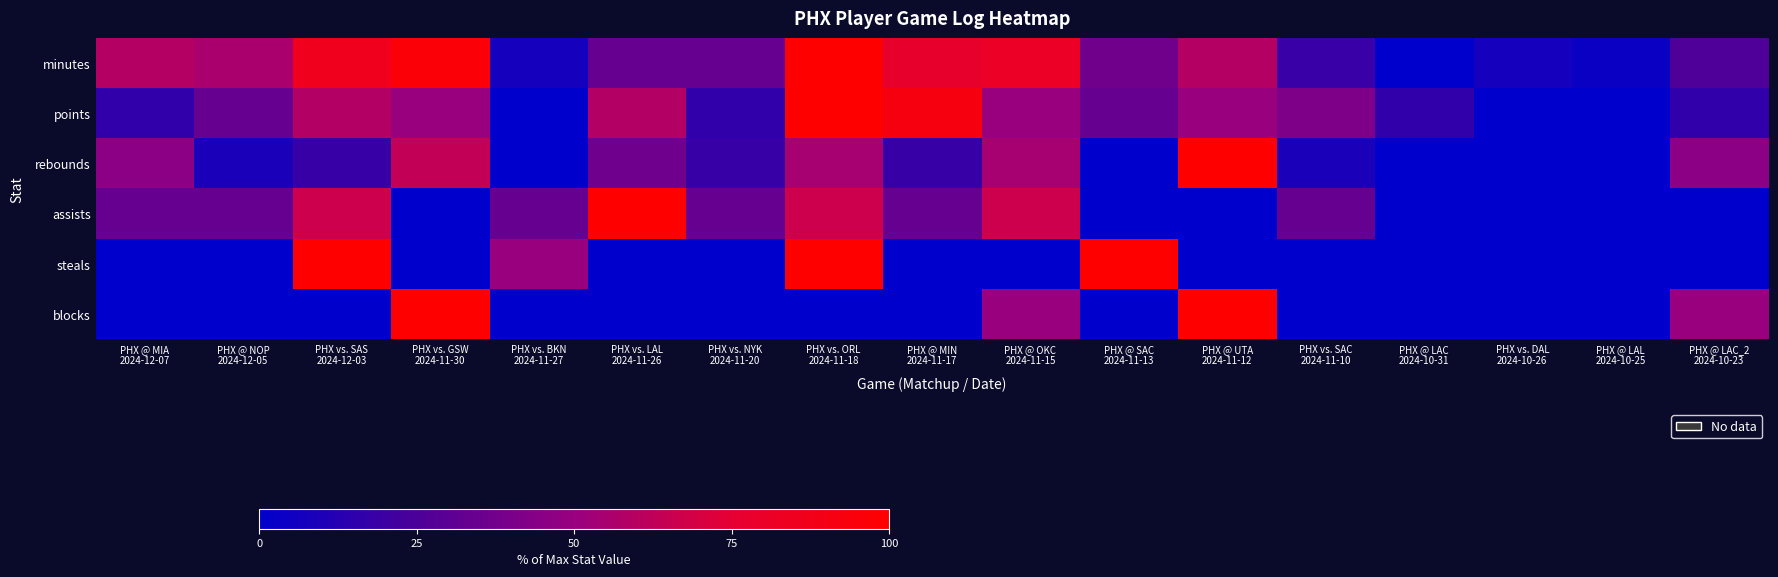

Reading right to left, what are all the values shown in this chart?

minutes: PHX @ LAC_2
2024-10-23=25.9	PHX @ LAL
2024-10-25=3.7	PHX vs. DAL
2024-10-26=7.4	PHX @ LAC
2024-10-31=0.0	PHX vs. SAC
2024-11-10=18.5	PHX @ UTA
2024-11-12=59.3	PHX @ SAC
2024-11-13=37.0	PHX @ OKC
2024-11-15=81.5	PHX @ MIN
2024-11-17=77.8	PHX vs. ORL
2024-11-18=100.0	PHX vs. NYK
2024-11-20=33.3	PHX vs. LAL
2024-11-26=33.3	PHX vs. BKN
2024-11-27=7.4	PHX vs. GSW
2024-11-30=96.3	PHX vs. SAS
2024-12-03=85.2	PHX @ NOP
2024-12-05=55.6	PHX @ MIA
2024-12-07=59.3
points: PHX @ LAC_2
2024-10-23=16.7	PHX @ LAL
2024-10-25=0.0	PHX vs. DAL
2024-10-26=0.0	PHX @ LAC
2024-10-31=16.7	PHX vs. SAC
2024-11-10=41.7	PHX @ UTA
2024-11-12=50.0	PHX @ SAC
2024-11-13=33.3	PHX @ OKC
2024-11-15=50.0	PHX @ MIN
2024-11-17=91.7	PHX vs. ORL
2024-11-18=100.0	PHX vs. NYK
2024-11-20=16.7	PHX vs. LAL
2024-11-26=58.3	PHX vs. BKN
2024-11-27=0.0	PHX vs. GSW
2024-11-30=50.0	PHX vs. SAS
2024-12-03=58.3	PHX @ NOP
2024-12-05=33.3	PHX @ MIA
2024-12-07=16.7
rebounds: PHX @ LAC_2
2024-10-23=45.5	PHX @ LAL
2024-10-25=0.0	PHX vs. DAL
2024-10-26=0.0	PHX @ LAC
2024-10-31=0.0	PHX vs. SAC
2024-11-10=9.1	PHX @ UTA
2024-11-12=100.0	PHX @ SAC
2024-11-13=0.0	PHX @ OKC
2024-11-15=54.5	PHX @ MIN
2024-11-17=18.2	PHX vs. ORL
2024-11-18=54.5	PHX vs. NYK
2024-11-20=18.2	PHX vs. LAL
2024-11-26=36.4	PHX vs. BKN
2024-11-27=0.0	PHX vs. GSW
2024-11-30=63.6	PHX vs. SAS
2024-12-03=18.2	PHX @ NOP
2024-12-05=9.1	PHX @ MIA
2024-12-07=45.5
assists: PHX @ LAC_2
2024-10-23=0.0	PHX @ LAL
2024-10-25=0.0	PHX vs. DAL
2024-10-26=0.0	PHX @ LAC
2024-10-31=0.0	PHX vs. SAC
2024-11-10=33.3	PHX @ UTA
2024-11-12=0.0	PHX @ SAC
2024-11-13=0.0	PHX @ OKC
2024-11-15=66.7	PHX @ MIN
2024-11-17=33.3	PHX vs. ORL
2024-11-18=66.7	PHX vs. NYK
2024-11-20=33.3	PHX vs. LAL
2024-11-26=100.0	PHX vs. BKN
2024-11-27=33.3	PHX vs. GSW
2024-11-30=0.0	PHX vs. SAS
2024-12-03=66.7	PHX @ NOP
2024-12-05=33.3	PHX @ MIA
2024-12-07=33.3
steals: PHX @ LAC_2
2024-10-23=0.0	PHX @ LAL
2024-10-25=0.0	PHX vs. DAL
2024-10-26=0.0	PHX @ LAC
2024-10-31=0.0	PHX vs. SAC
2024-11-10=0.0	PHX @ UTA
2024-11-12=0.0	PHX @ SAC
2024-11-13=100.0	PHX @ OKC
2024-11-15=0.0	PHX @ MIN
2024-11-17=0.0	PHX vs. ORL
2024-11-18=100.0	PHX vs. NYK
2024-11-20=0.0	PHX vs. LAL
2024-11-26=0.0	PHX vs. BKN
2024-11-27=50.0	PHX vs. GSW
2024-11-30=0.0	PHX vs. SAS
2024-12-03=100.0	PHX @ NOP
2024-12-05=0.0	PHX @ MIA
2024-12-07=0.0
blocks: PHX @ LAC_2
2024-10-23=50.0	PHX @ LAL
2024-10-25=0.0	PHX vs. DAL
2024-10-26=0.0	PHX @ LAC
2024-10-31=0.0	PHX vs. SAC
2024-11-10=0.0	PHX @ UTA
2024-11-12=100.0	PHX @ SAC
2024-11-13=0.0	PHX @ OKC
2024-11-15=50.0	PHX @ MIN
2024-11-17=0.0	PHX vs. ORL
2024-11-18=0.0	PHX vs. NYK
2024-11-20=0.0	PHX vs. LAL
2024-11-26=0.0	PHX vs. BKN
2024-11-27=0.0	PHX vs. GSW
2024-11-30=100.0	PHX vs. SAS
2024-12-03=0.0	PHX @ NOP
2024-12-05=0.0	PHX @ MIA
2024-12-07=0.0